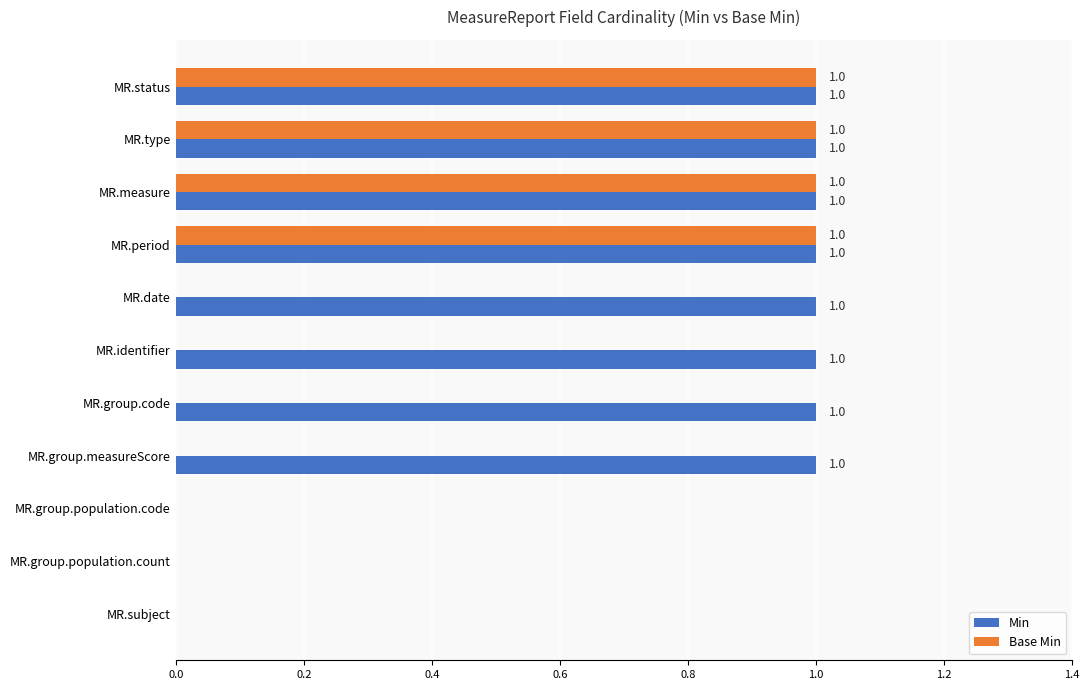

True or false: Min has a value of 2 at MR.identifier.

False